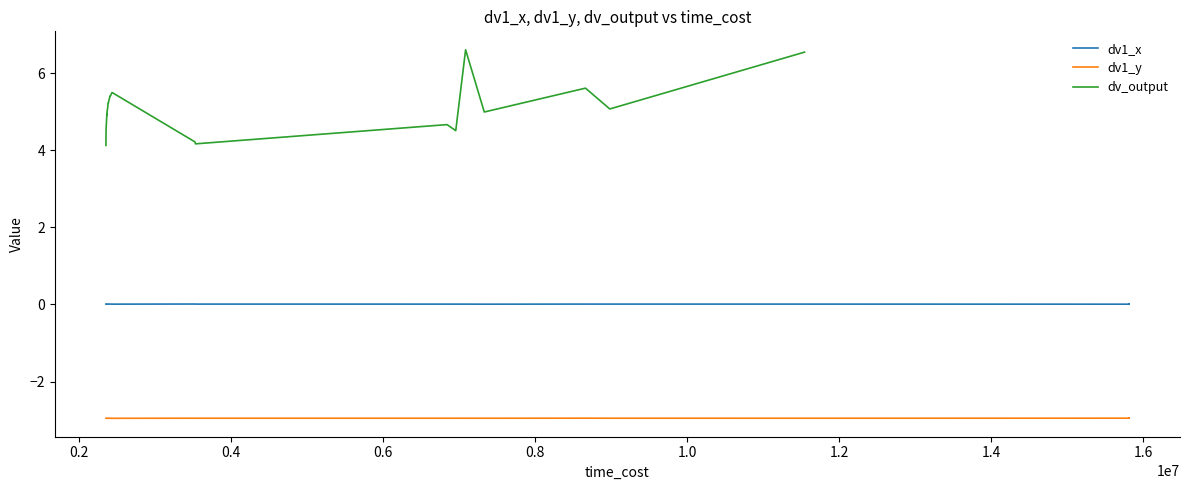

List the series in order of their peak value, highest first.

dv_output, dv1_x, dv1_y